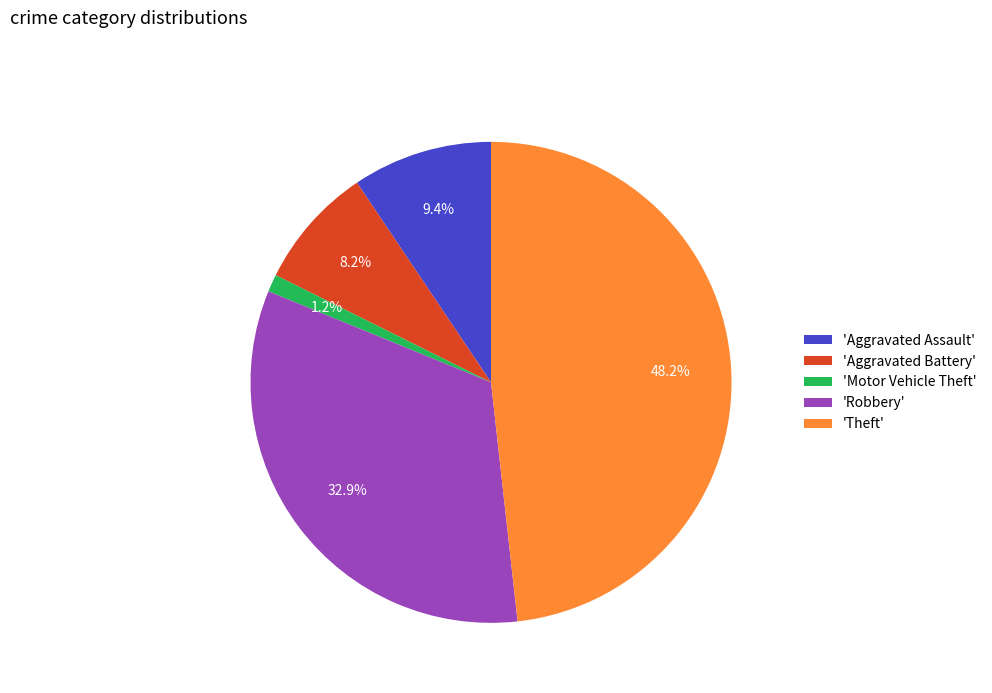

How many segments does this pie chart have?

5